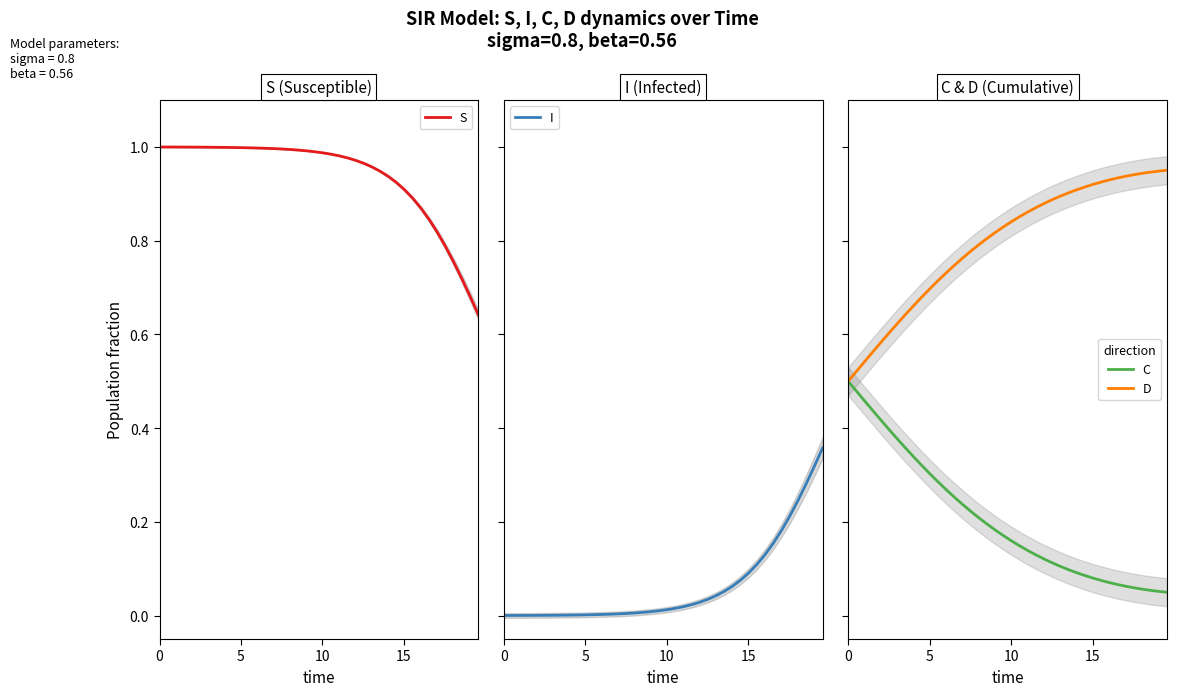

Rank the series by their maximum value, from highest to lowest.

S, D, C, I